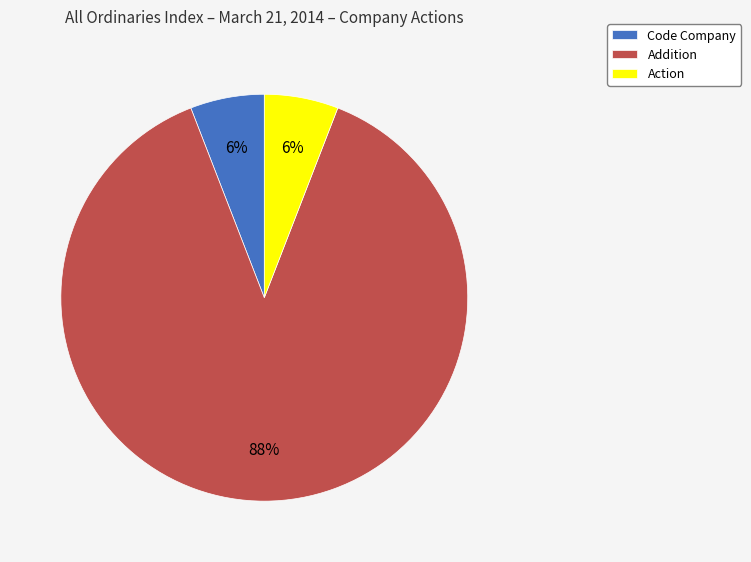

To the nearest percent, what is the difference between the Addition and Code Company slice percentages?

82%